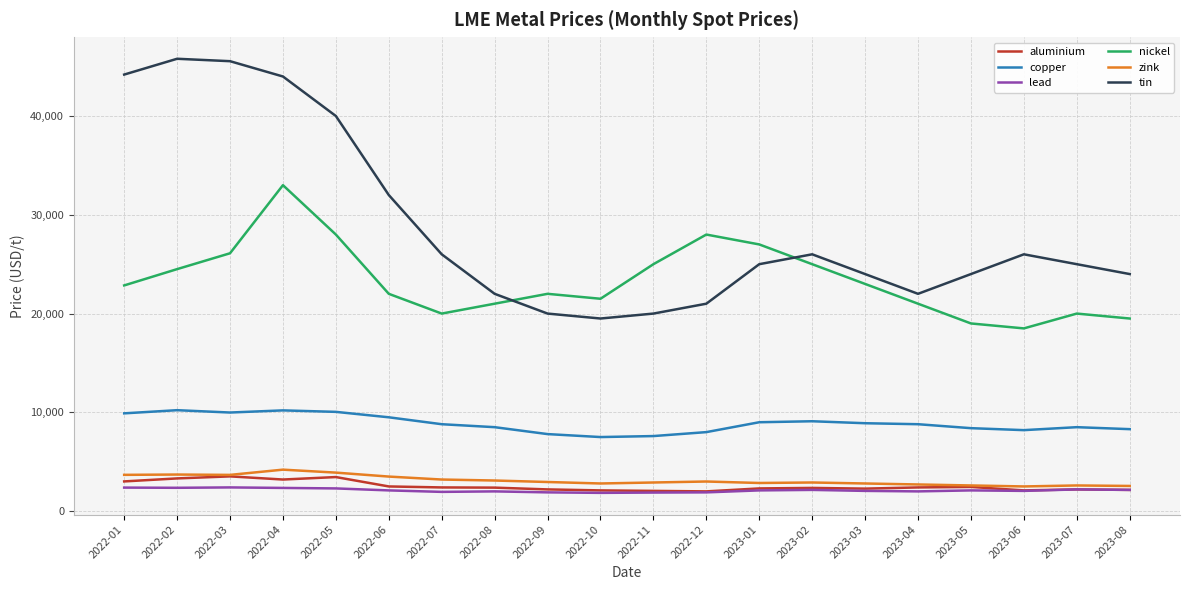

What is the maximum value for aluminium?

3519